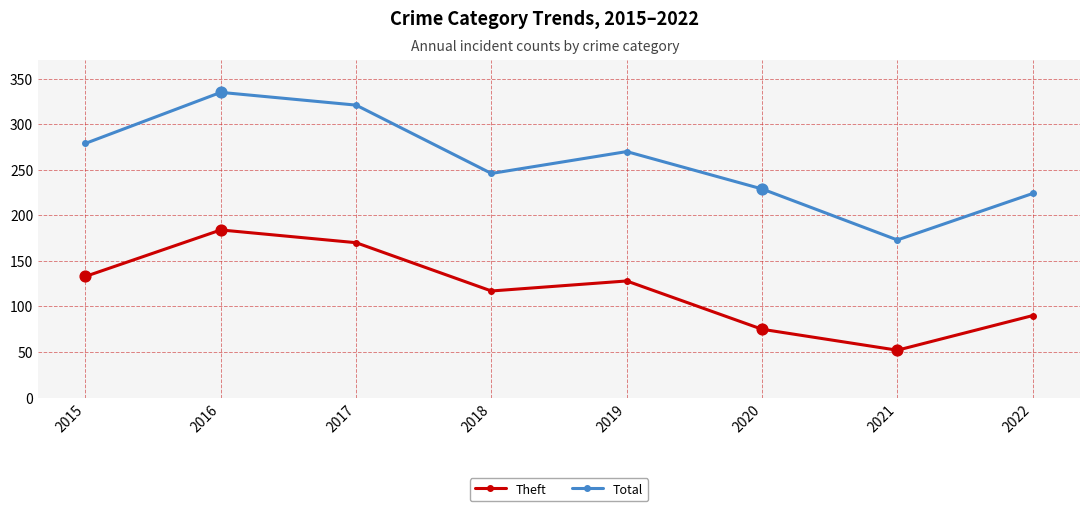

At how many categories does at least one series exceed 191?

7